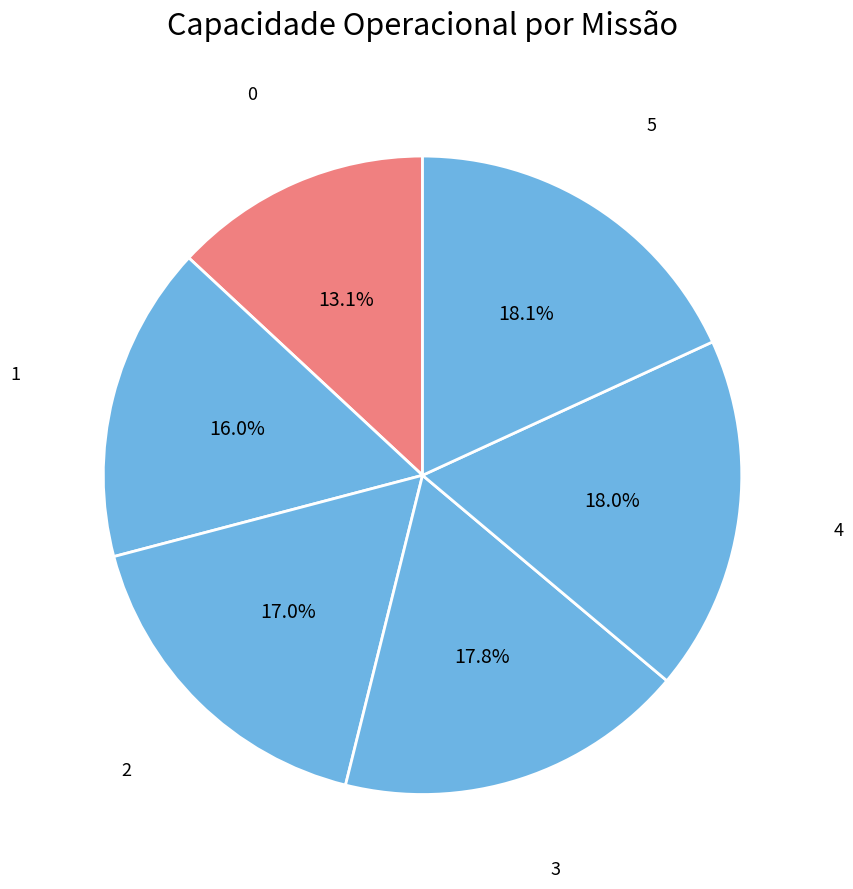

To the nearest percent, what percentage of the pie is 1?

16%